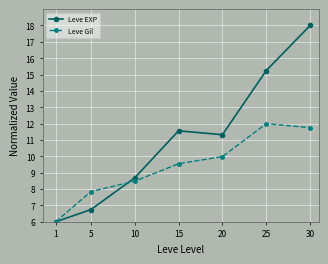

Where does the Leve EXP series first go above 11?

15